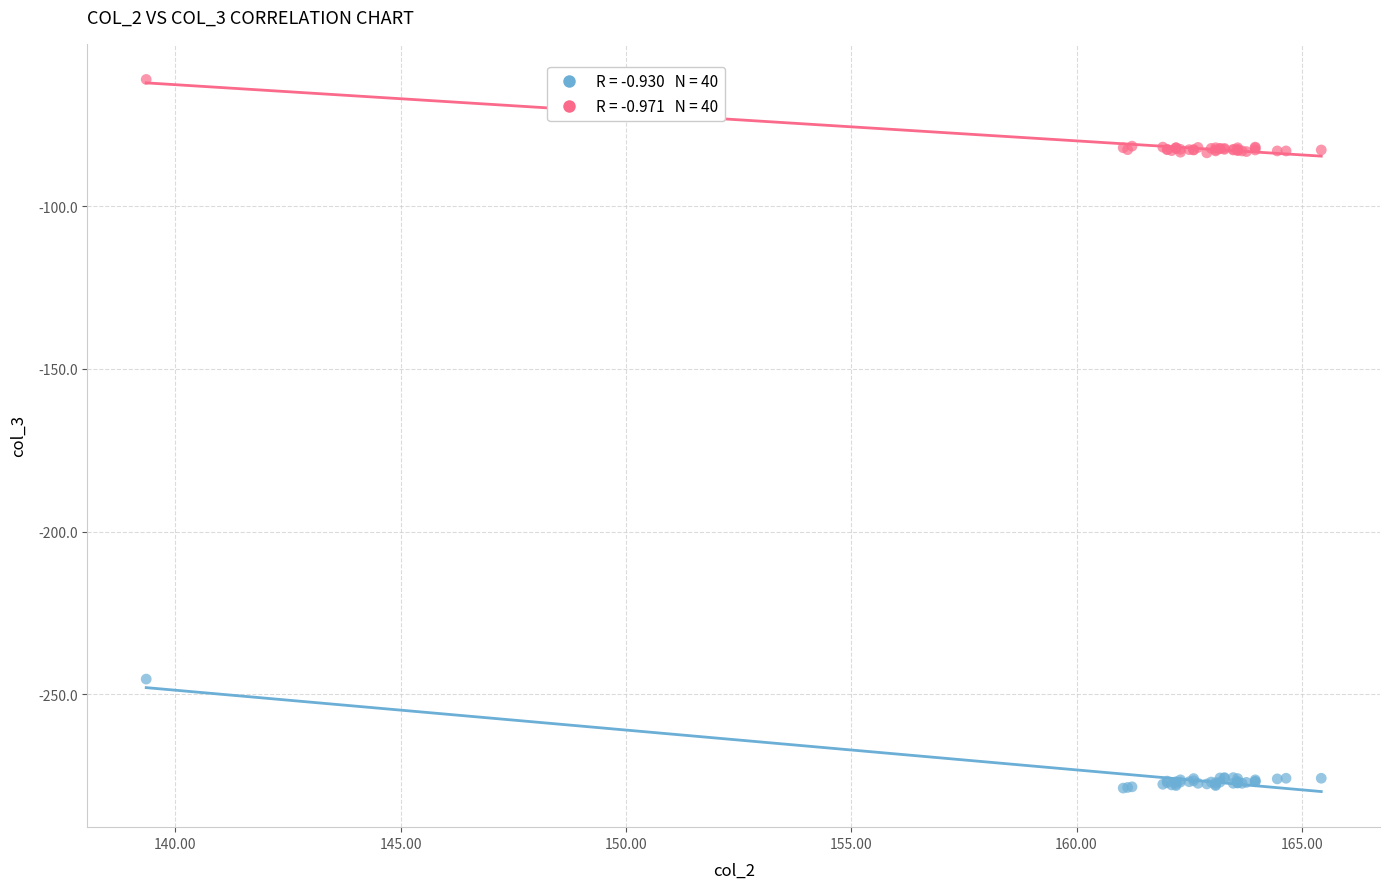

Across all series, what Y value is closest to -169?

-245.3